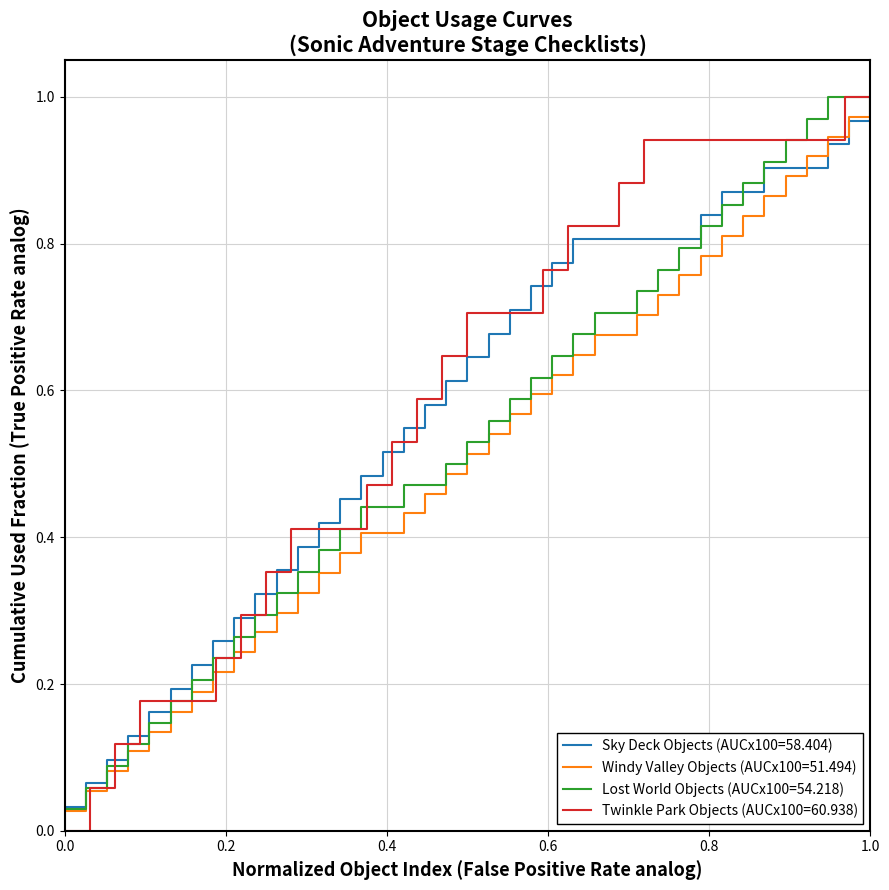

What is the maximum value shown in the chart?

1.0